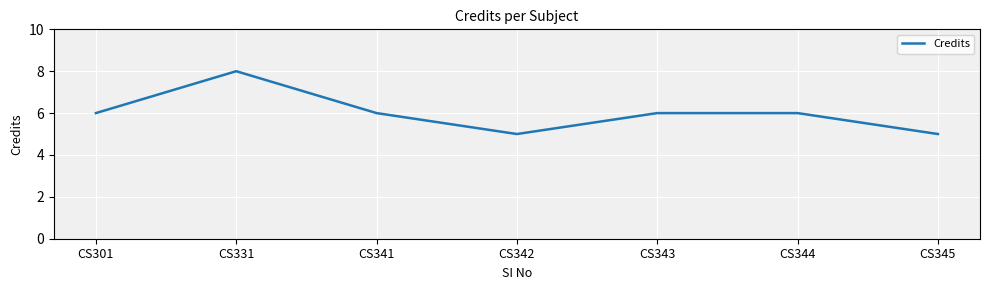

Where is the first local minimum?

CS342